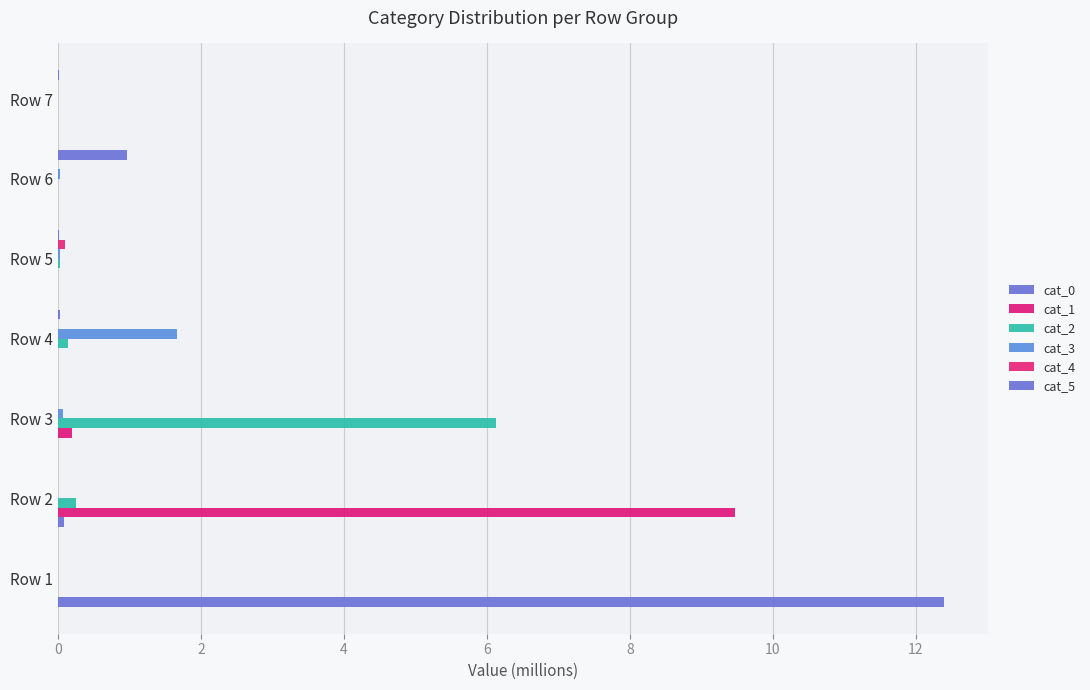

How many data points does each series have?

7